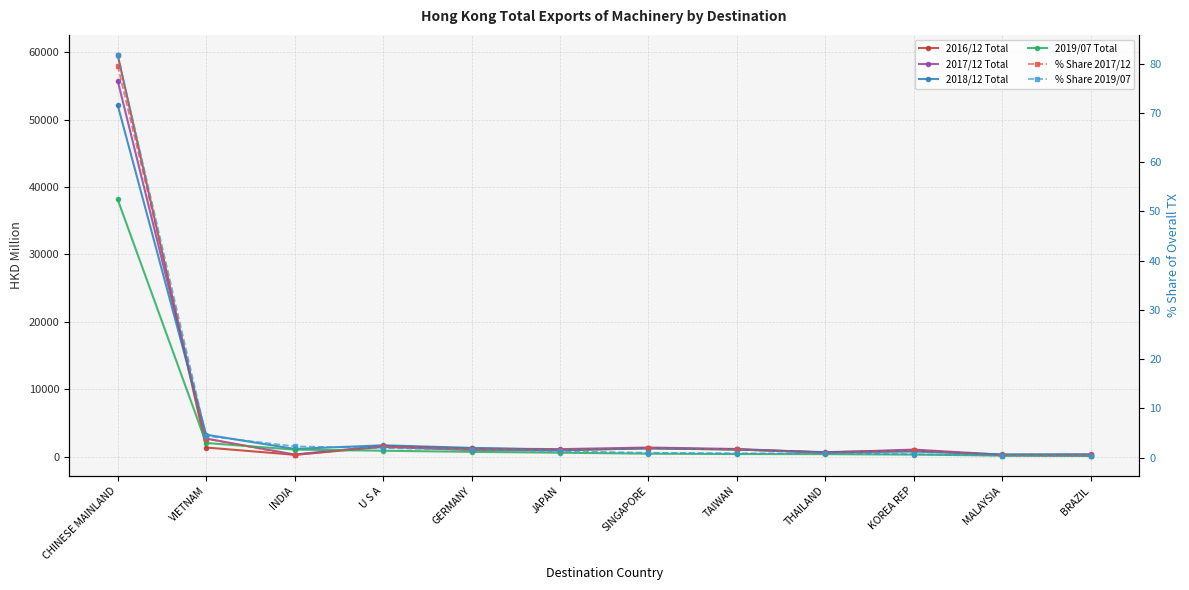

Reading right to left, extract all data points from this chart.

2016/12 Total: 151.2	226.1	949.3	686.5	1071.1	1275.4	945.7	1009.0	1461.0	295.9	1372.8	59588.2
2017/12 Total: 352.0	304.1	1063.8	628.3	1153.1	1372.2	1132.8	1228.0	1606.6	334.6	2695.7	55781.9
2018/12 Total: 327.5	344.3	772.1	624.4	1081.6	1224.9	1033.7	1318.5	1700.0	1166.1	3276.1	52161.7
2019/07 Total: 169.6	179.6	321.6	392.0	407.2	457.8	603.3	728.6	897.6	1065.7	2042.5	38153.7
% Share 2017/12: 0.5	0.4	1.5	0.9	1.6	2.0	1.6	1.8	2.3	0.5	3.8	79.6
% Share 2019/07: 0.4	0.4	0.7	0.8	0.9	1.0	1.3	1.6	1.9	2.3	4.4	81.8